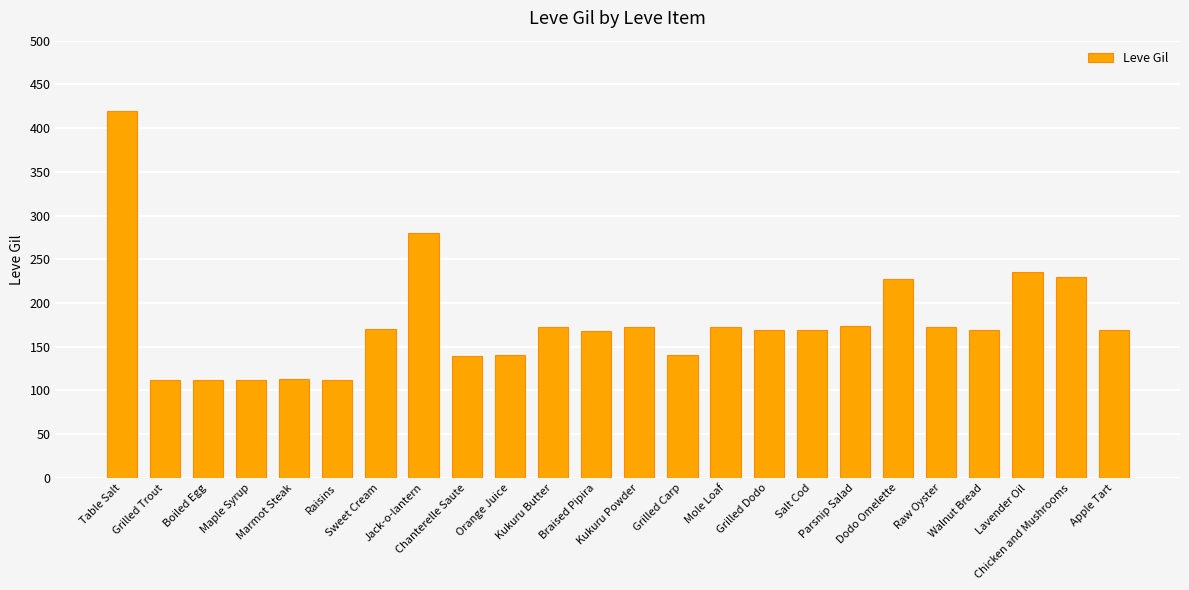

Is it true that the value at Braised Pipira is 168?

True